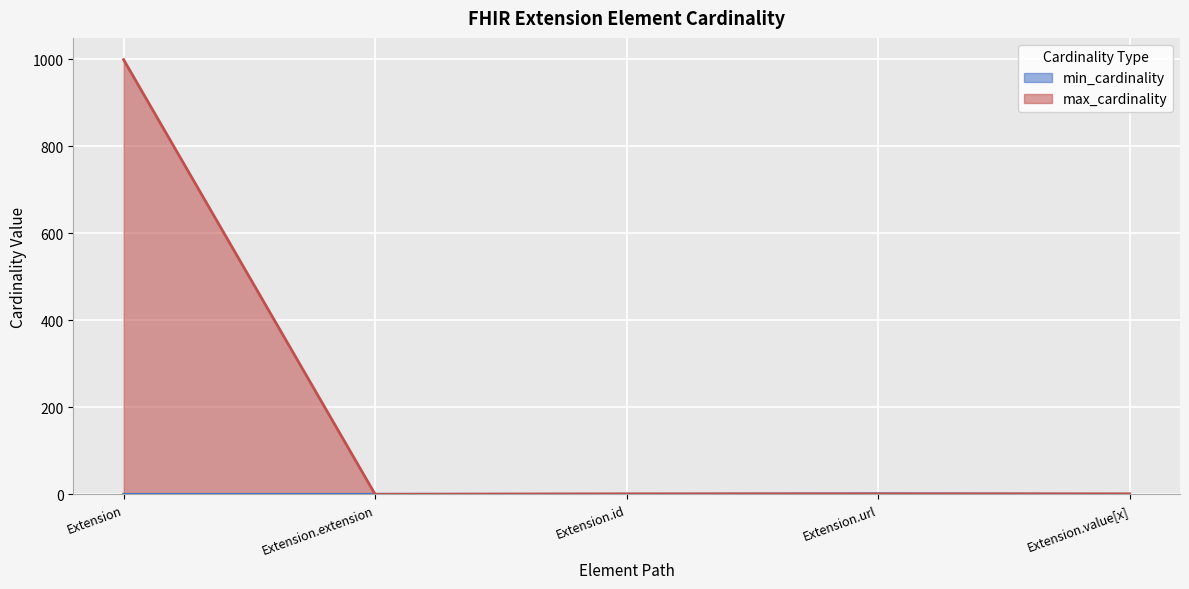

What is the approximate value of max_cardinality at Extension.url?

1